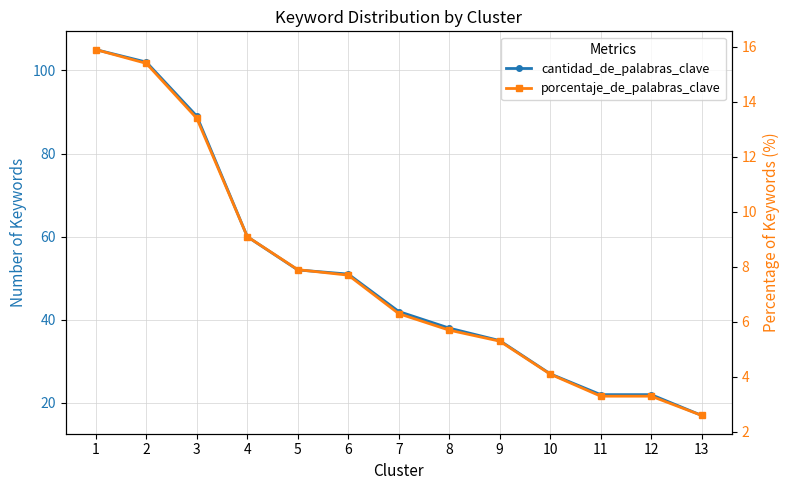

What is the total value across all series at 9?

40.3